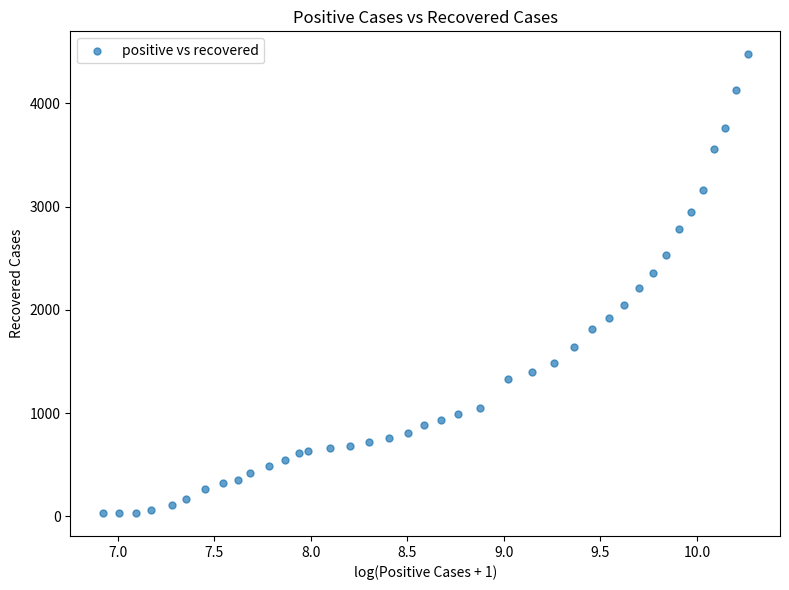

What is the range of Y values (max minus min)?

4443